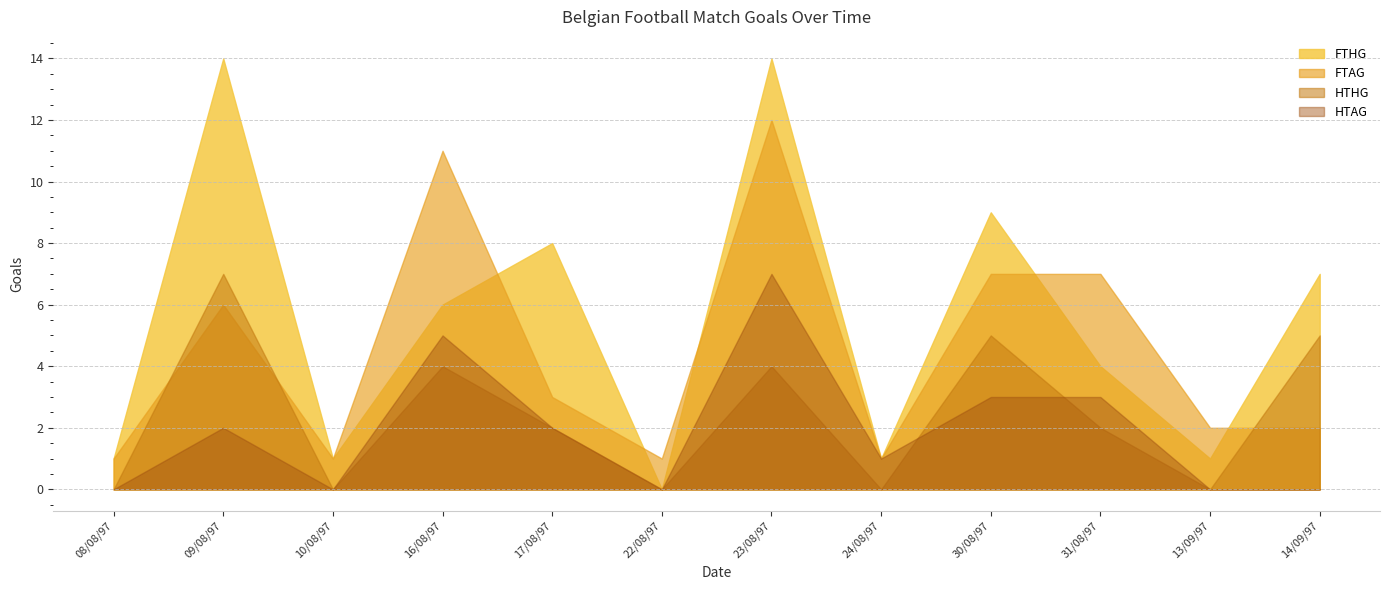

What is the average value of the HTAG series?

2